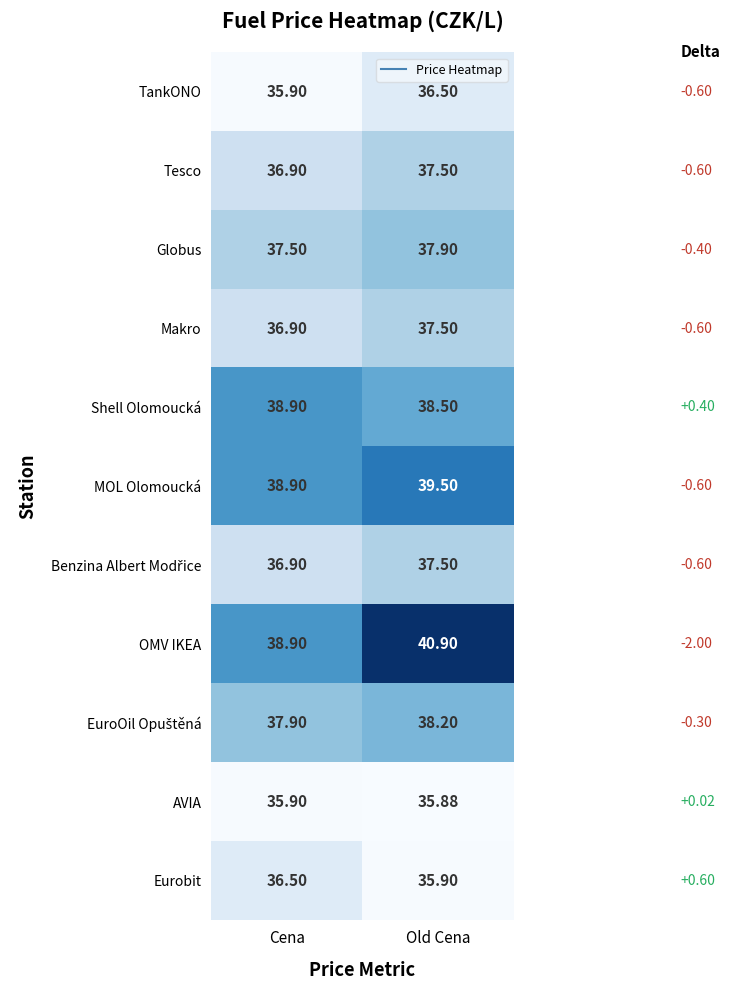

At which category does the chart reach its minimum across all series?

Old Cena